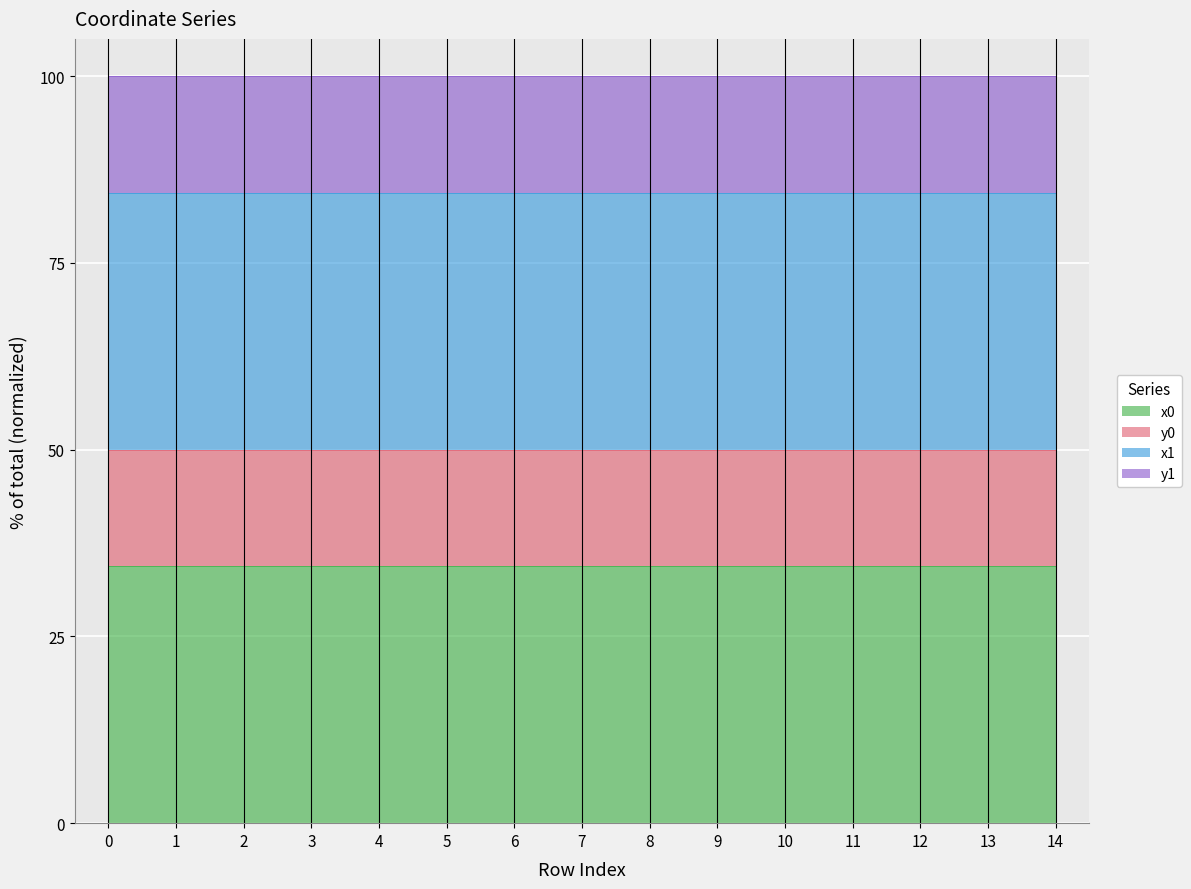

At which category is the sum across all series the highest?

13